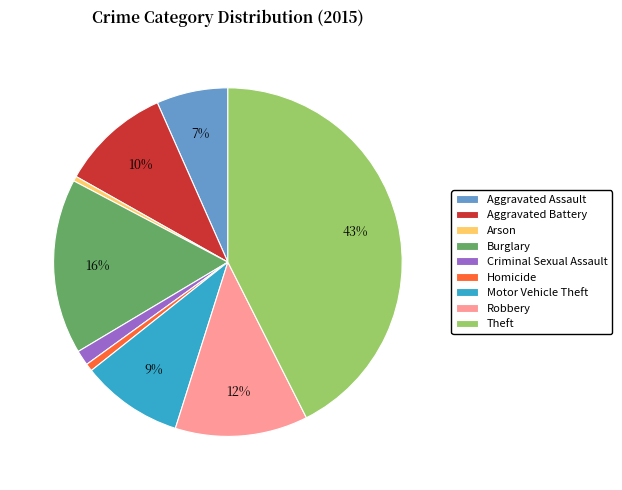

The Motor Vehicle Theft slice represents 9% of the pie. True or false?

True